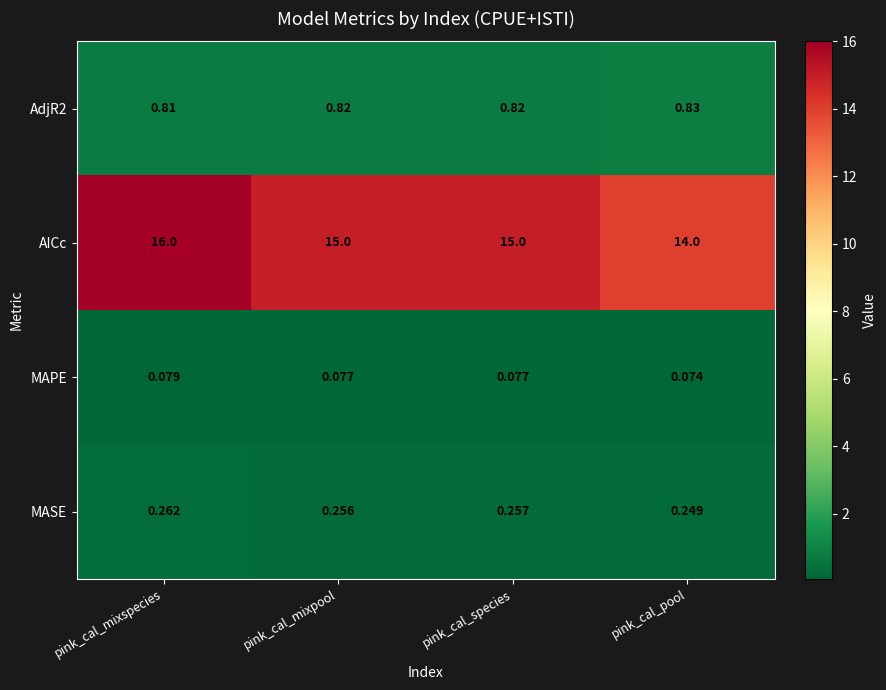

Where does the AICc series first go above 15?

pink_cal_mixspecies